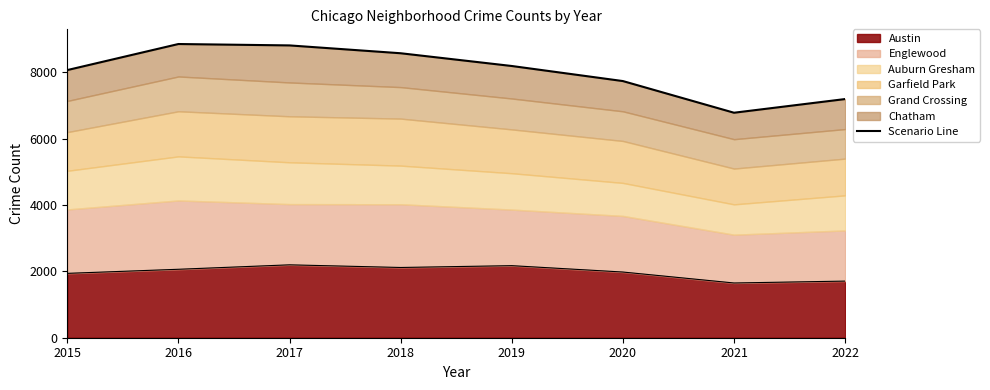

Does the chart display data point markers on the line(s)?

No